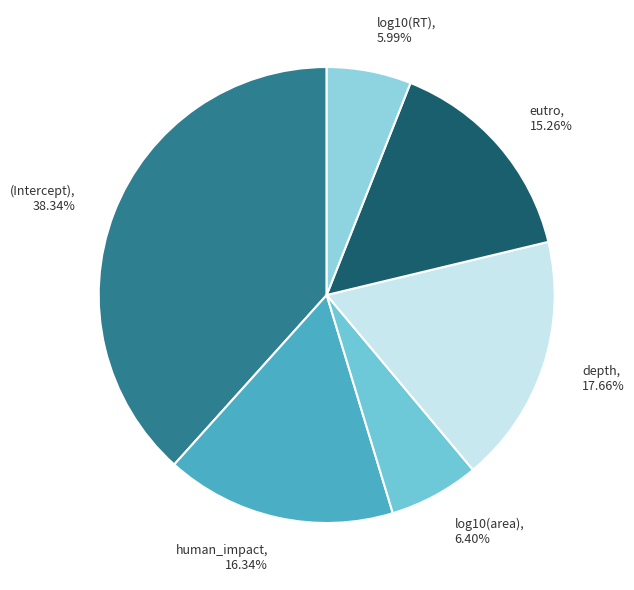

Between human_impact and (Intercept), which is larger?

(Intercept)